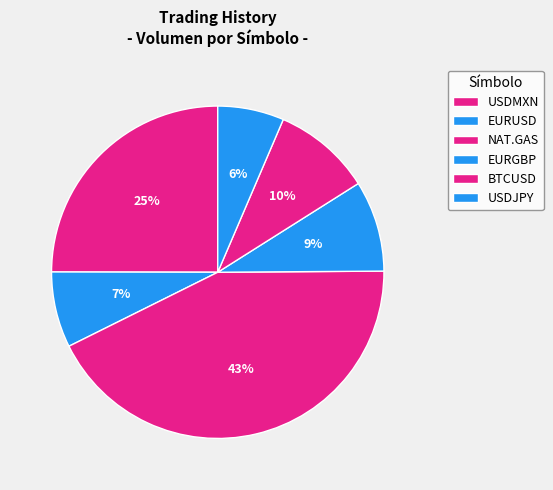

What is the smallest slice in the pie chart?

EURUSD(2)